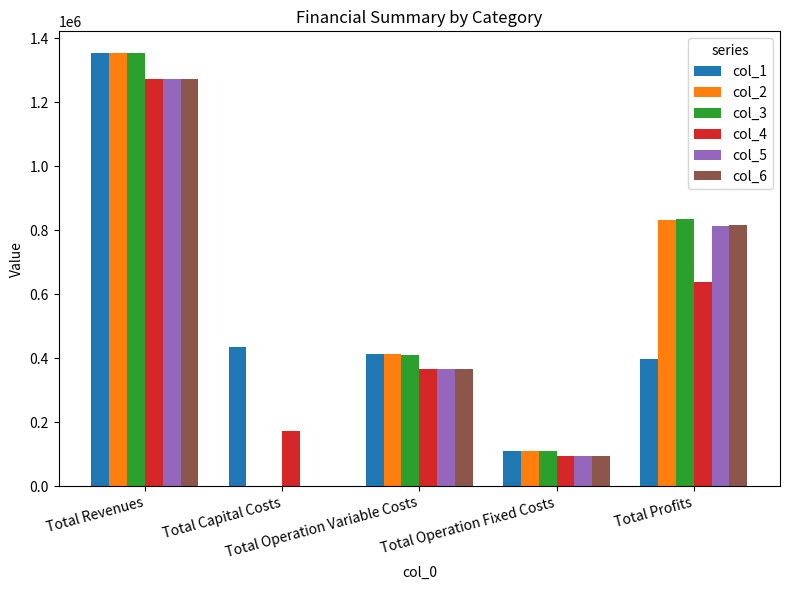

What is the maximum value for col_4?

1272490.3